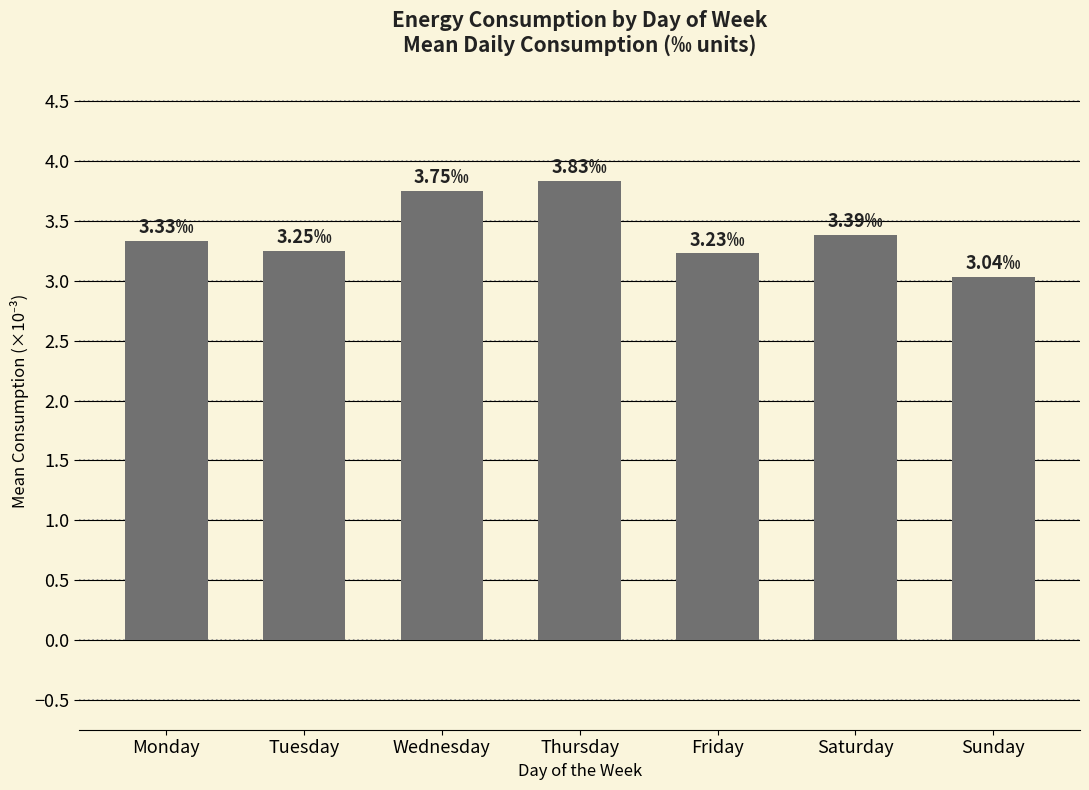

At which category does the chart reach its minimum across all series?

Sunday